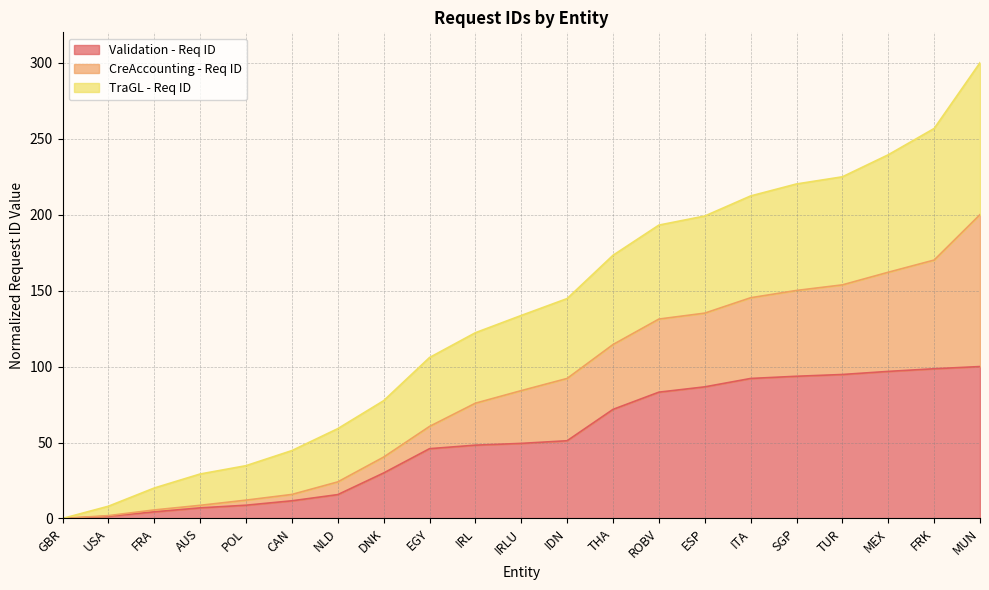

What is the label of the 9th point from the right?

THA